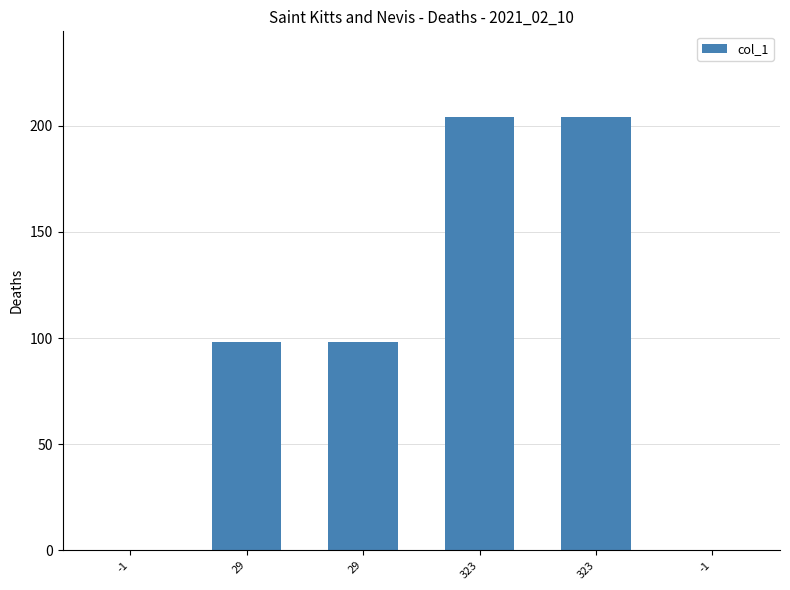

Reading left to right, list all the values displayed in this chart.

0	98	98	204	204	0